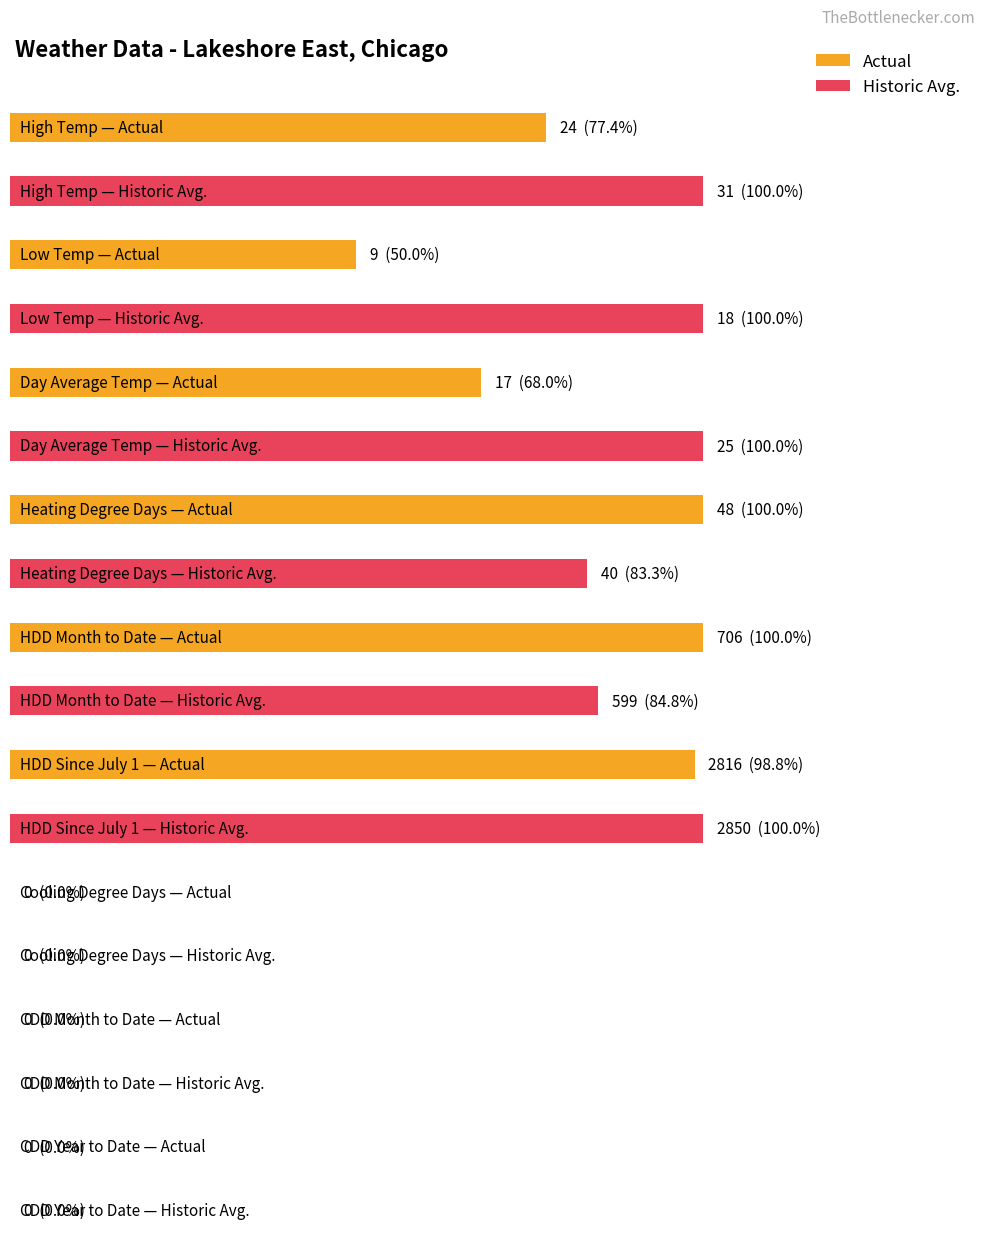

At which label is Historic Avg. closest to 1425?

HDD Month to Date